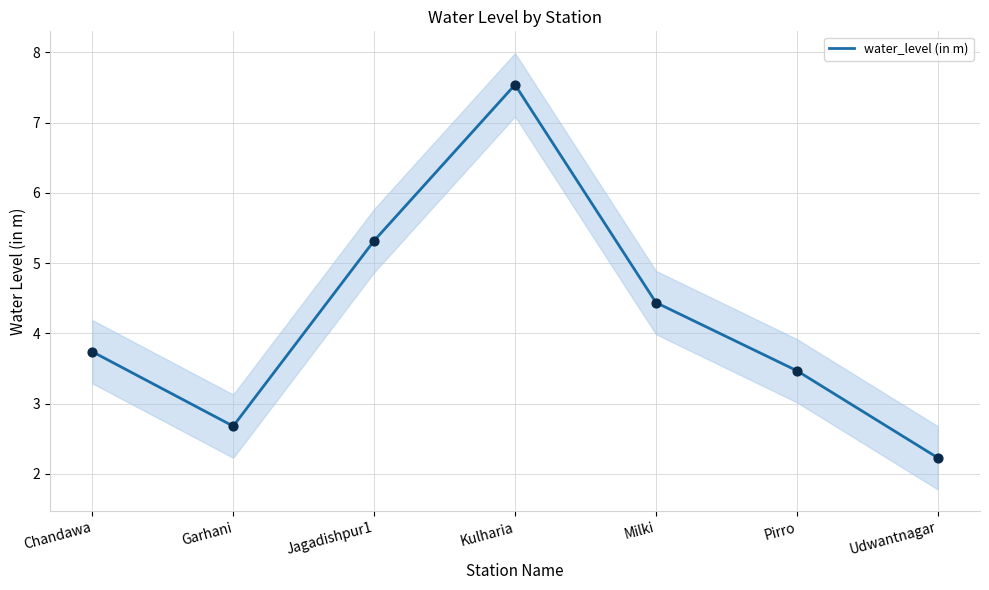

What is the ratio of the value at Jagadishpur1 to the value at Pirro?

1.5